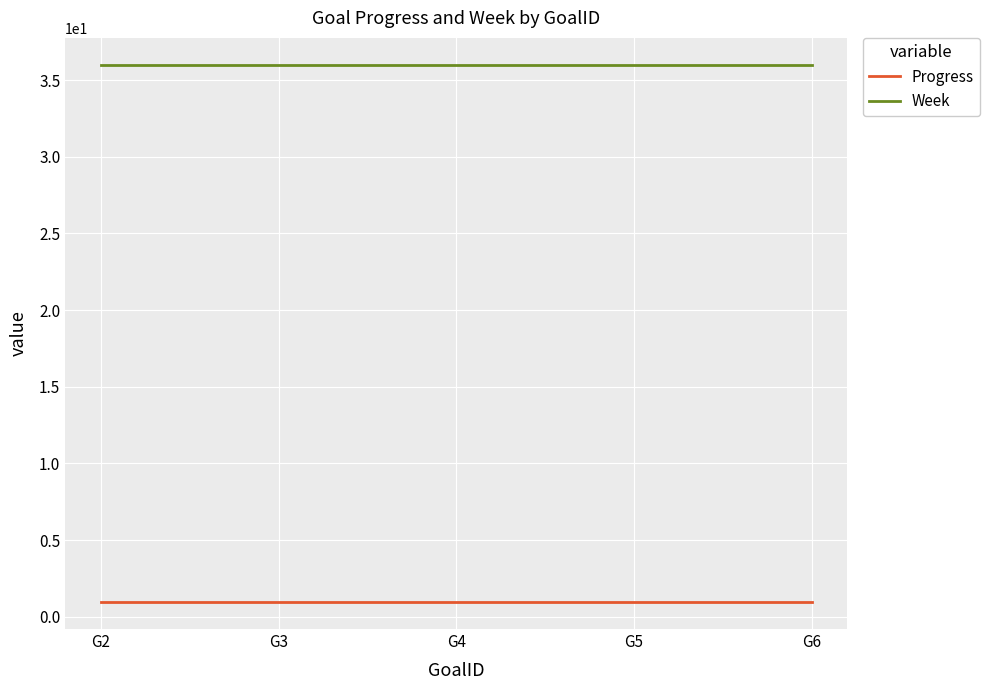

Rank the series by their average value, from lowest to highest.

Progress, Week